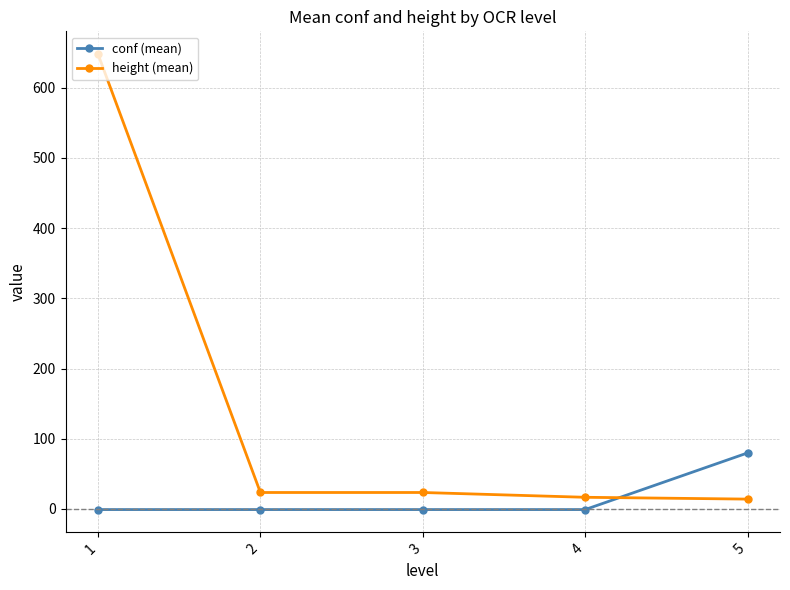

What is the difference between the maximum and minimum values in the conf (mean) series?

80.7